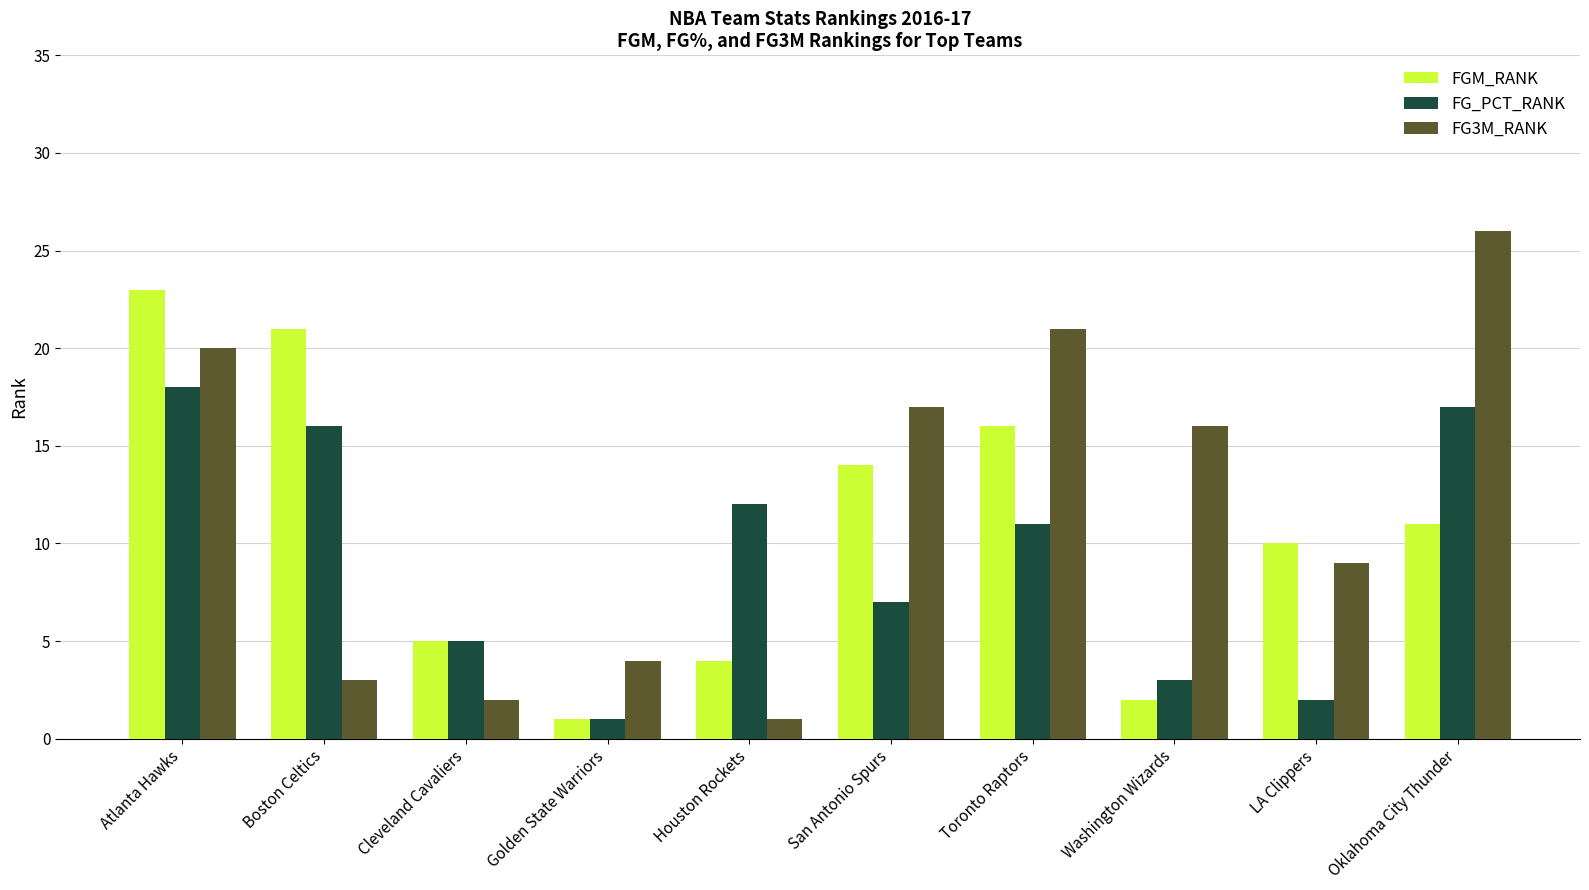

What position from the right is Cleveland Cavaliers?

8